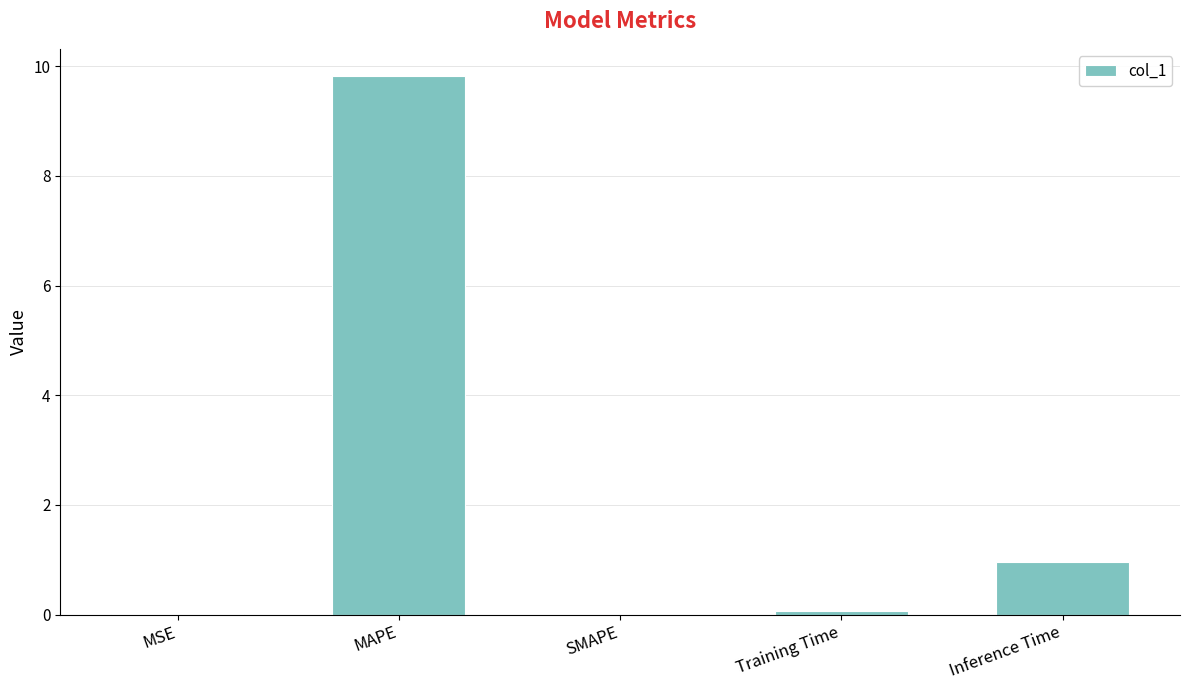

How many categories are shown in the chart?

5